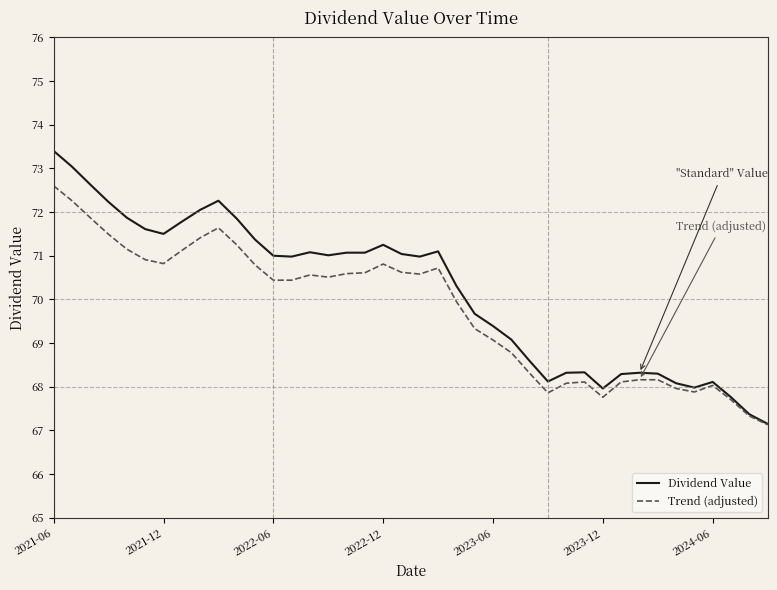

Which series has the largest range (max minus min)?

Dividend Value